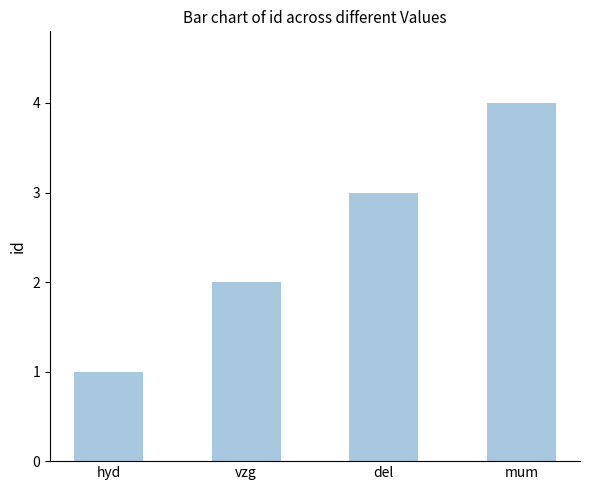

Reading left to right, extract all data points from this chart.

1	2	3	4